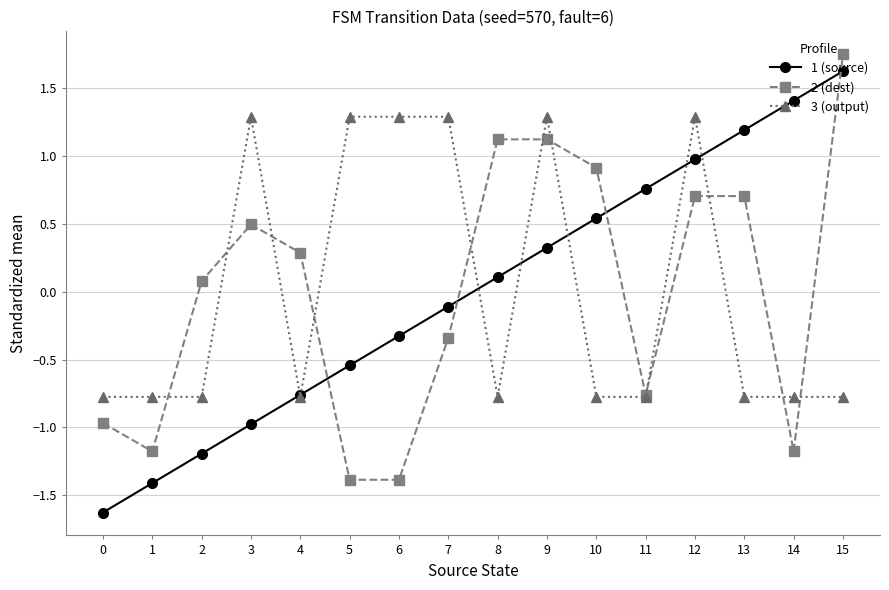

At which category does the chart reach its peak across all series?

15